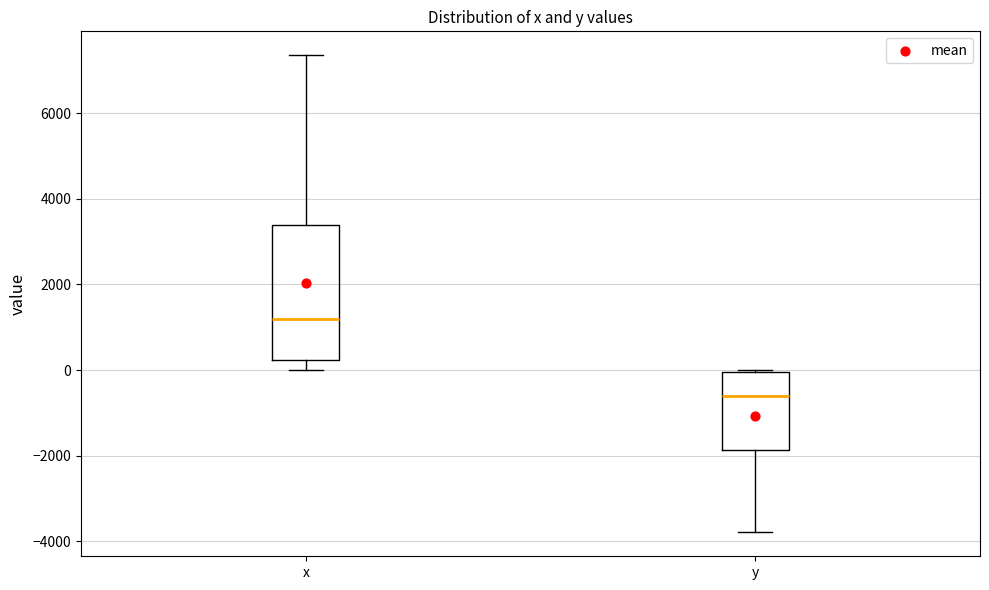

Comparing the boxes themselves (not the whiskers), which one is the tallest?

x